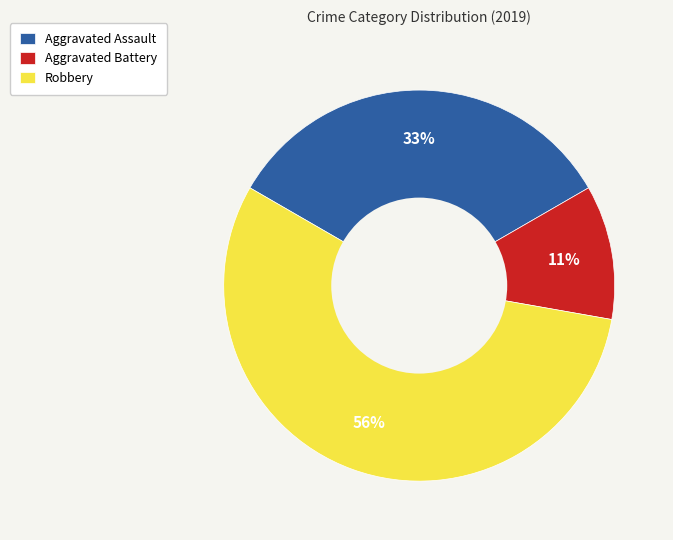

Which slice is the largest?

Robbery